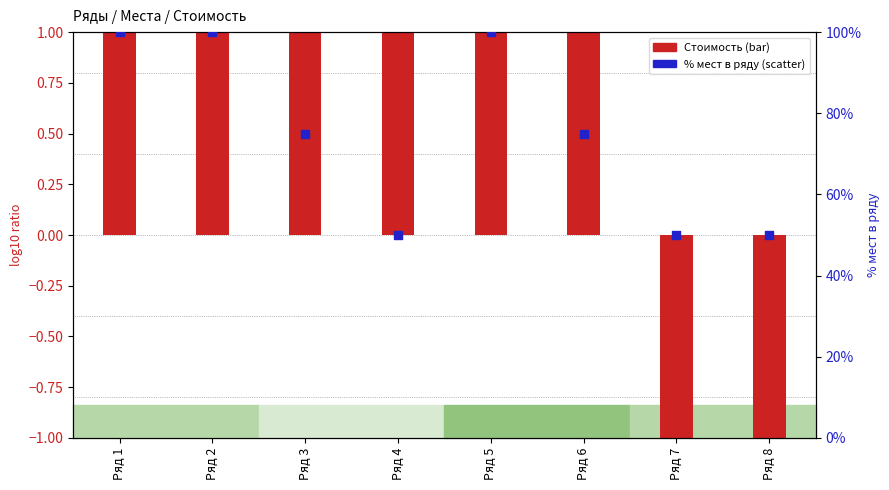

At how many categories does at least one series exceed 91?

3